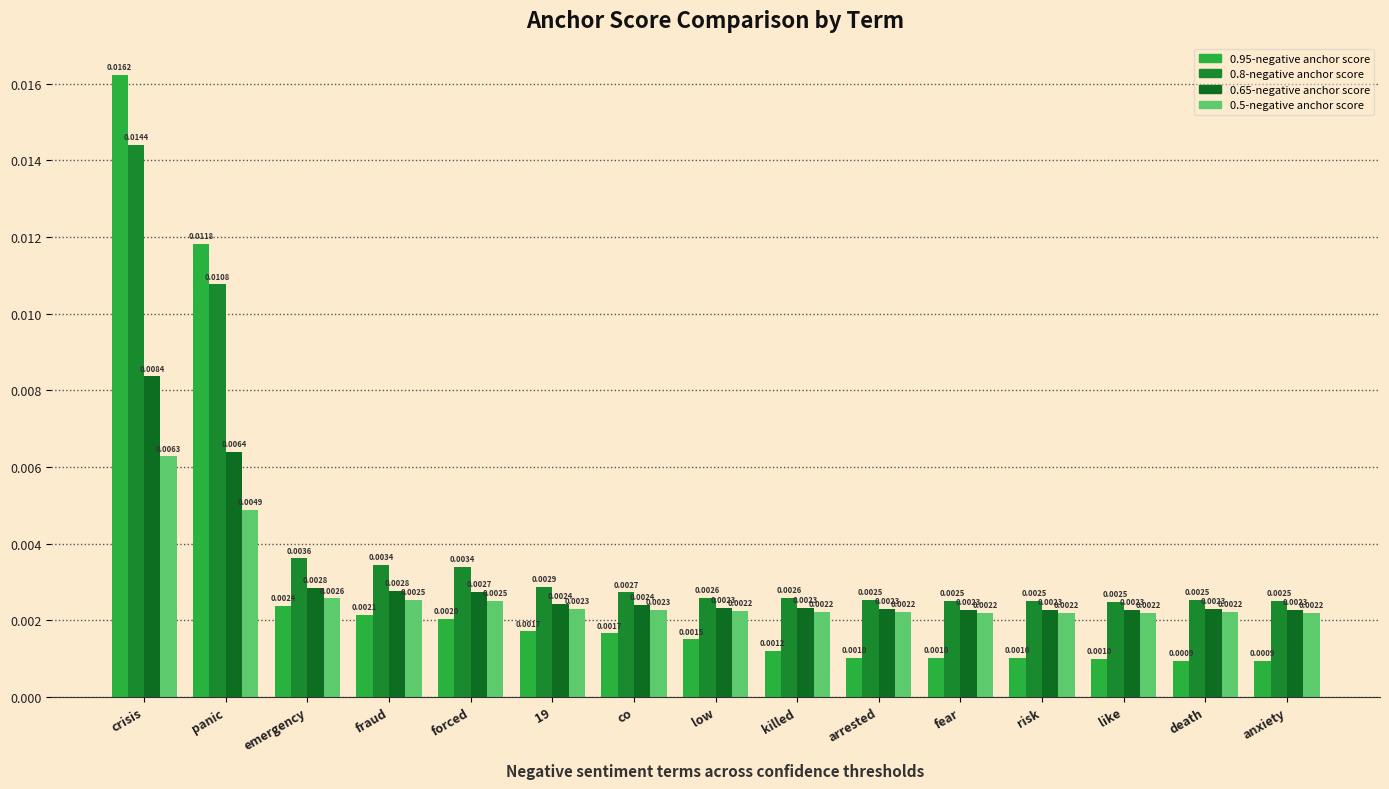

How many 0.5-negative anchor score values are between 0 and 1?

15